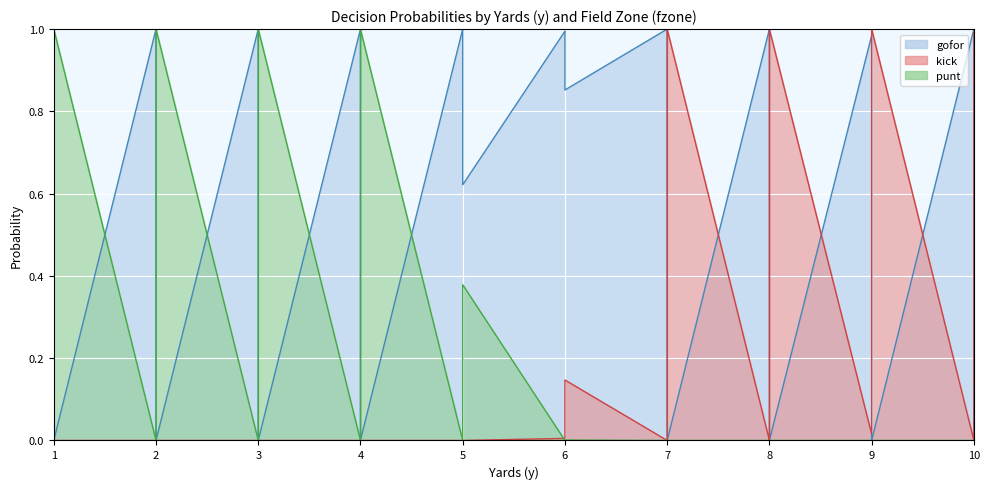

Reading right to left, what are all the values shown in this chart?

gofor: 0.0	0.1	0.9	1.0	0.0	0.0	0.2	1.0	0.0	0.1	1.0	1.0	0.0	0.0	0.9	1.0	0.9	1.0	1.0	1.0	0.6	1.0	1.0	1.0	0.0	0.4	1.0	1.0	0.0	0.0	0.6	1.0	0.0	0.0	0.7	1.0	0.0	0.0	0.9	1.0
kick: 1.0	0.9	0.1	0.0	1.0	1.0	0.8	0.0	1.0	0.9	0.0	0.0	1.0	1.0	0.1	0.0	0.1	0.0	0.0	0.0	0.0	0.0	0.0	0.0	0.0	0.0	0.0	0.0	0.0	0.0	0.0	0.0	0.0	0.0	0.0	0.0	0.0	0.0	0.0	0.0
punt: 0.0	0.0	0.0	0.0	0.0	0.0	0.0	0.0	0.0	0.0	0.0	0.0	0.0	0.0	0.0	0.0	0.0	0.0	0.0	0.0	0.4	0.0	0.0	0.0	1.0	0.6	0.0	0.0	1.0	1.0	0.4	0.0	1.0	1.0	0.3	0.0	1.0	1.0	0.1	0.0